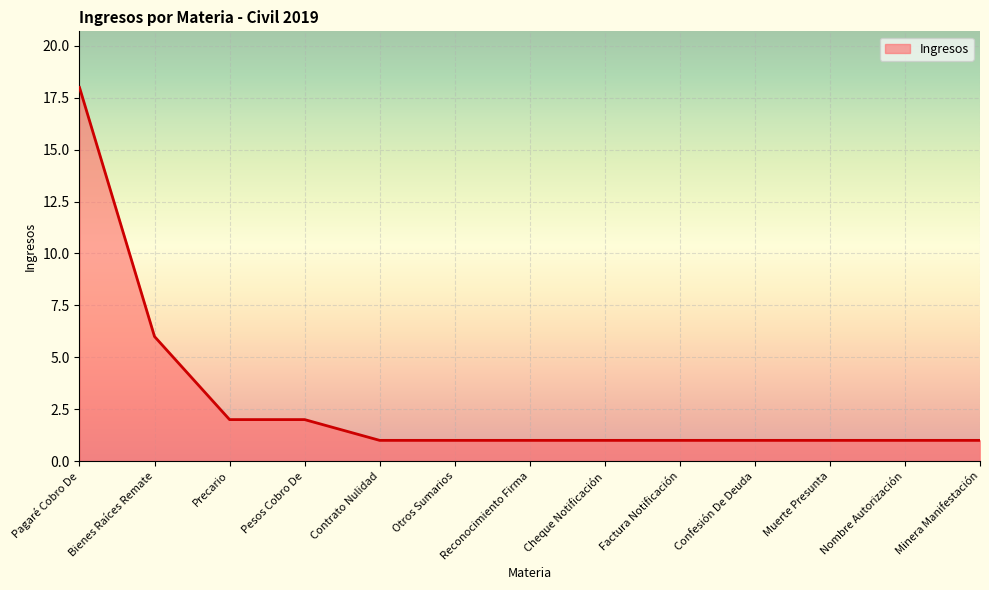

What position from the left is Pesos Cobro De?

4